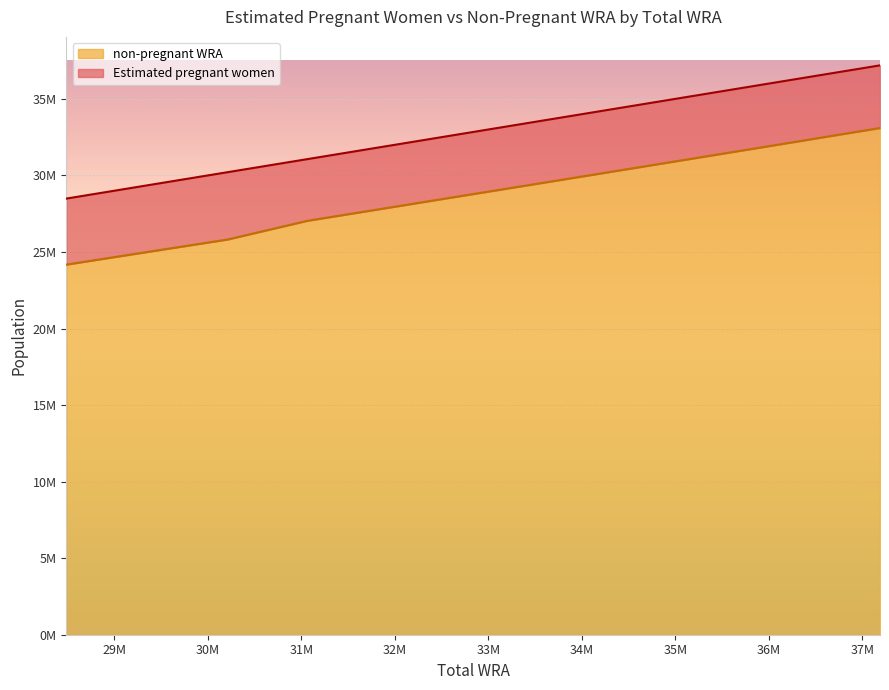

True or false: the data has more than 0 interior local peaks.

False